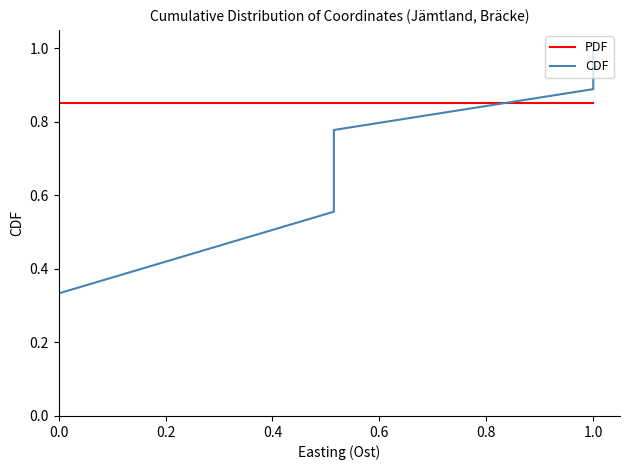

What is the greatest value displayed?

1.0